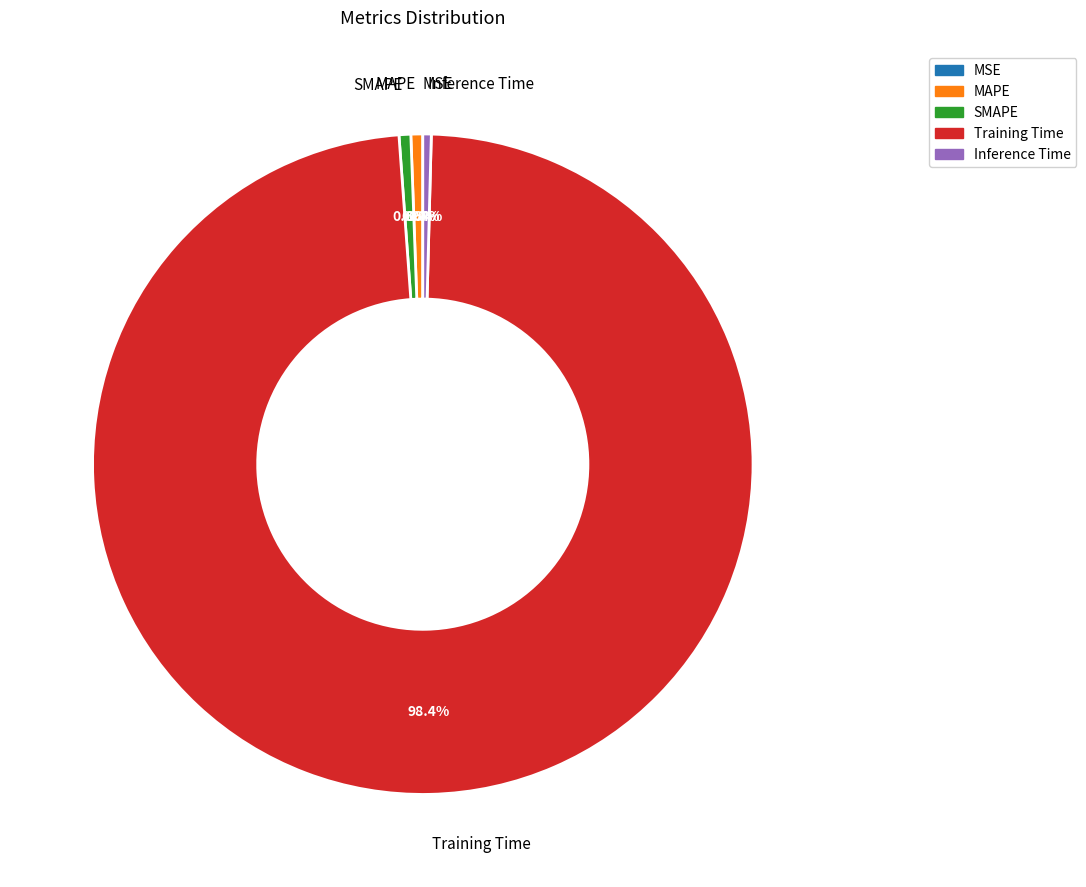

Rank the categories by value from lowest to highest.

MSE, Inference Time, SMAPE, MAPE, Training Time